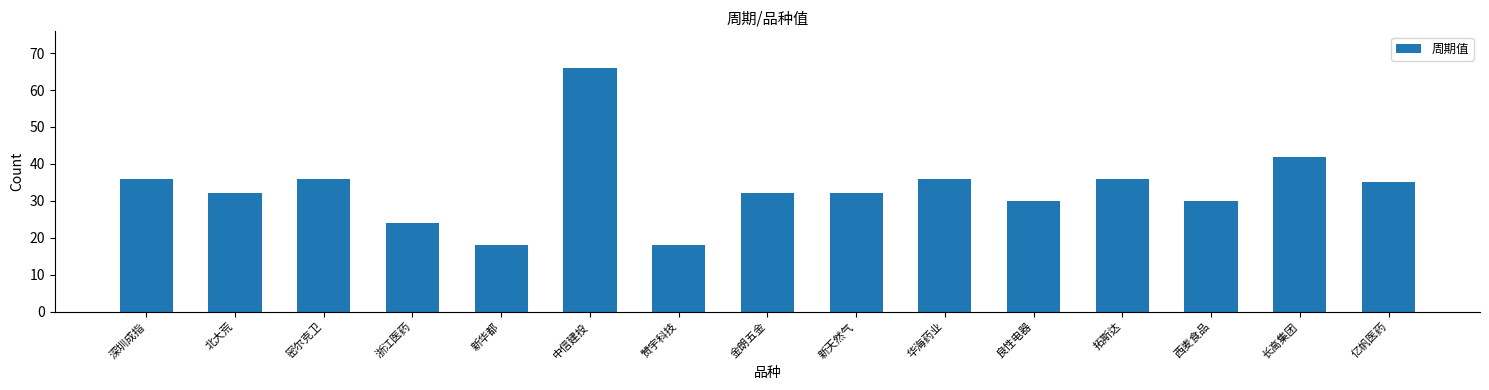

What is the average value?

34